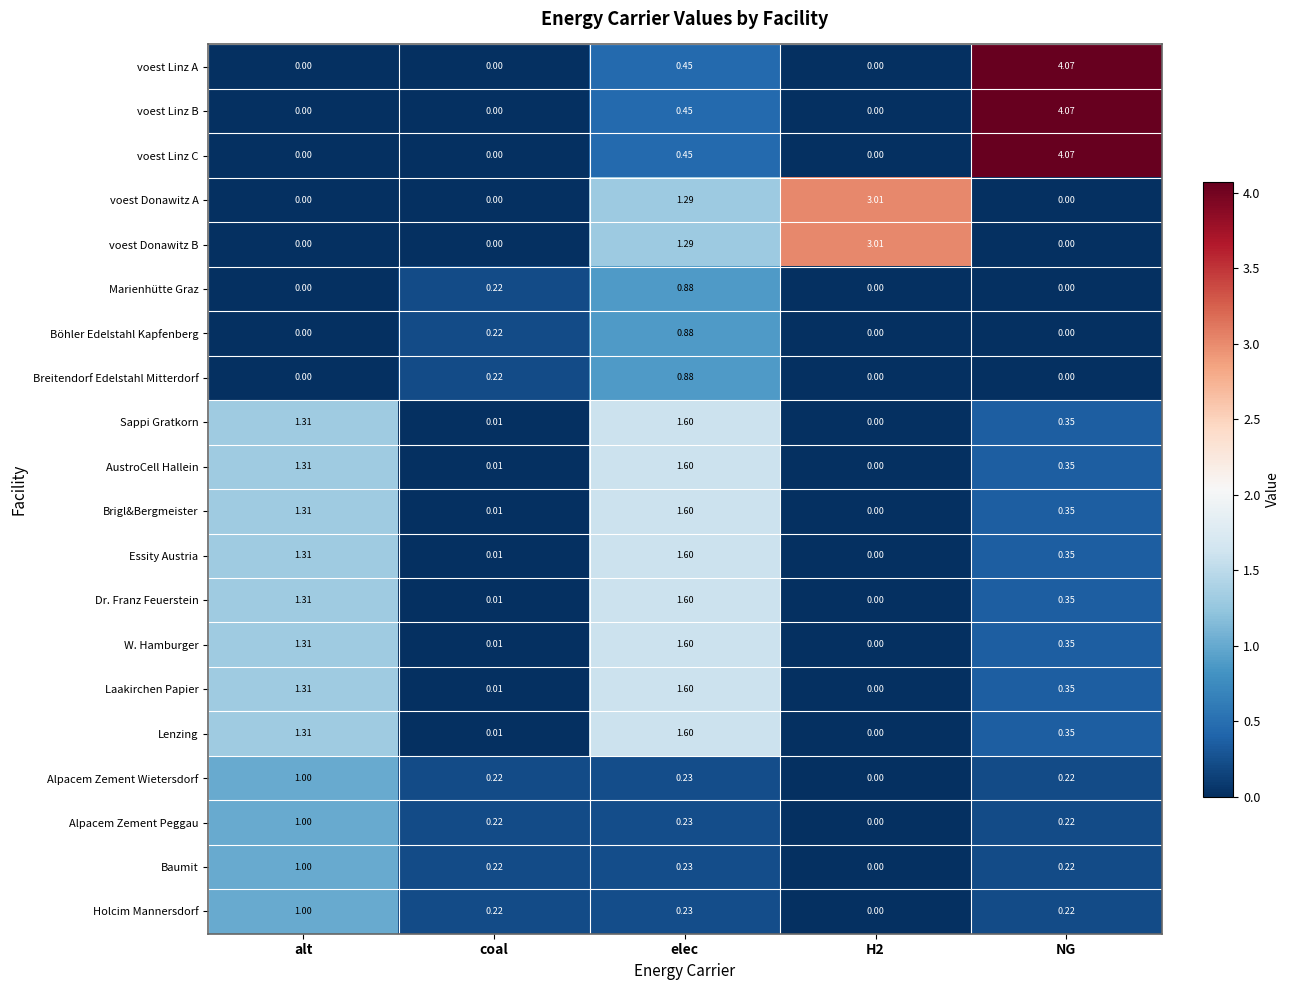

At which category does the chart reach its peak across all series?

NG